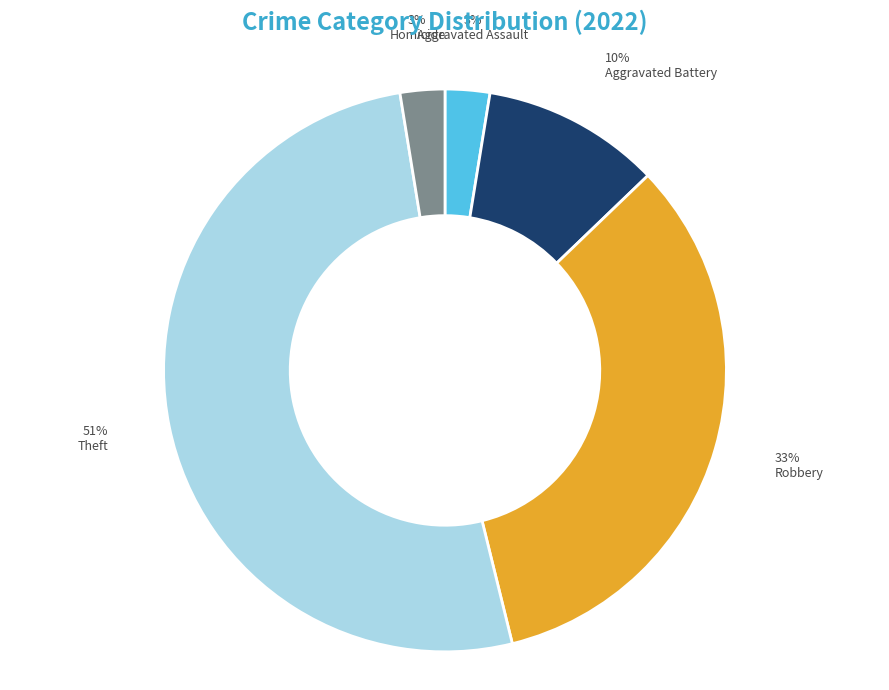

Is the sum of Homicide and Theft greater than half?

Yes